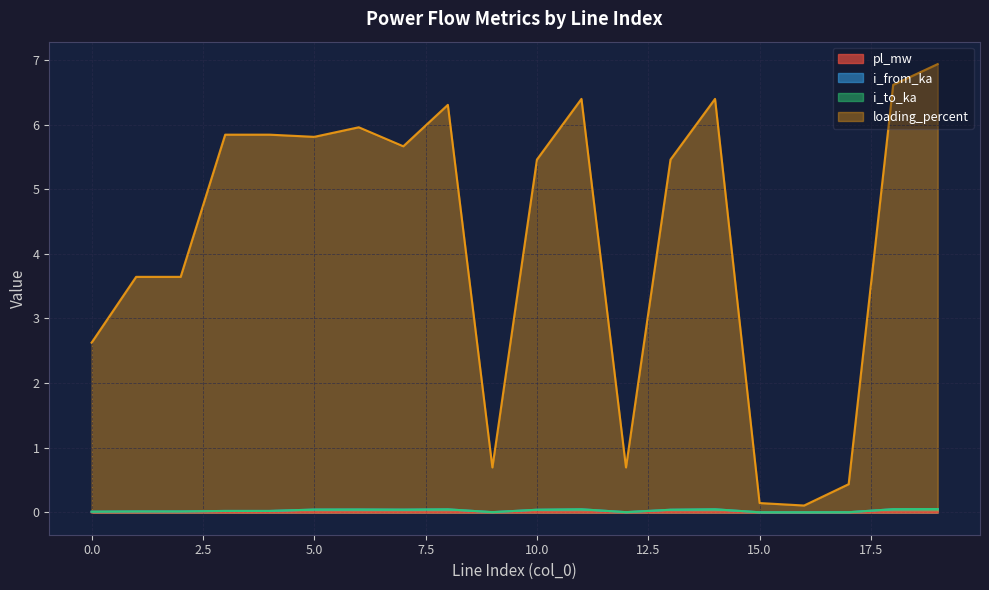

At which category is the sum across all series the highest?

19